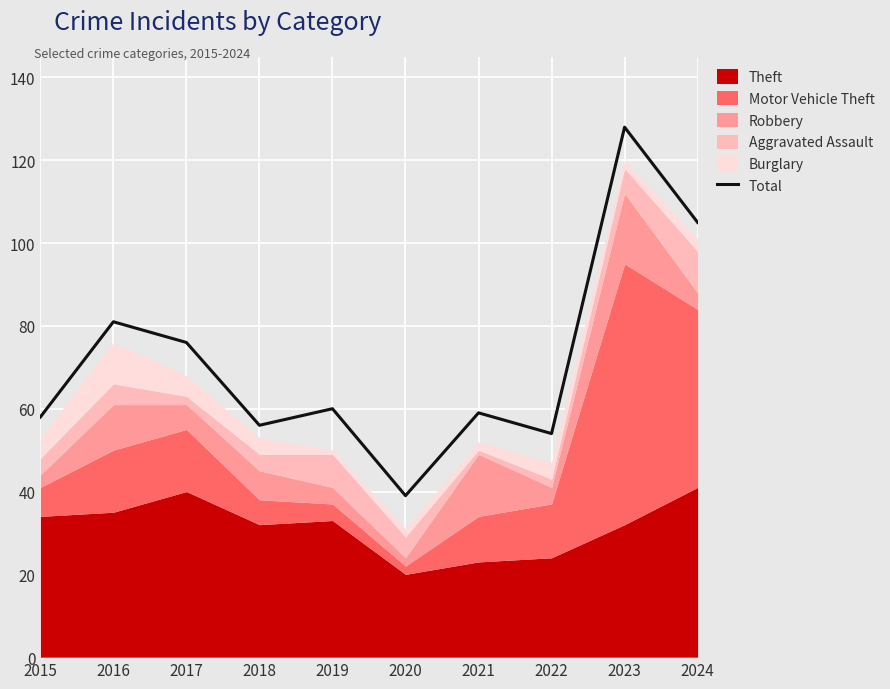

Is it true that the value at 2016 is 81?

True